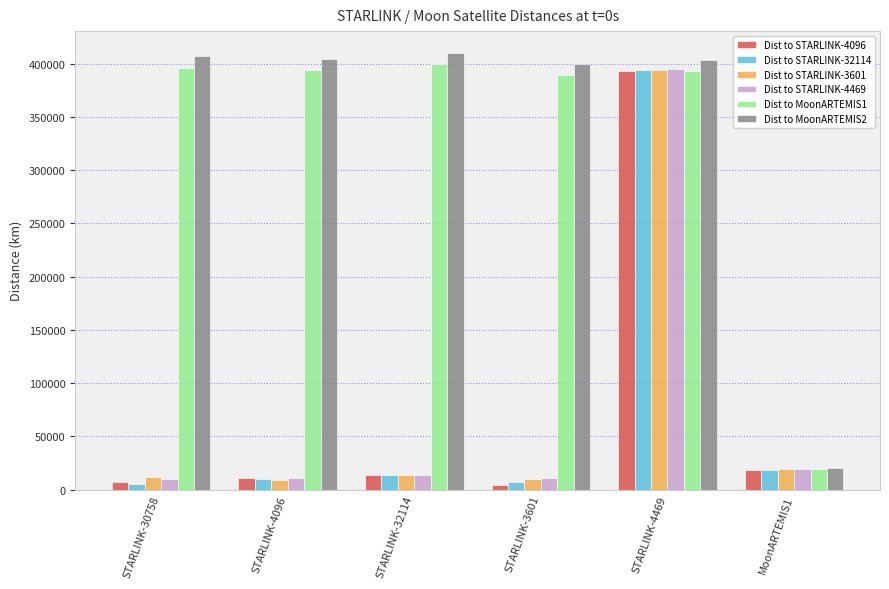

How many groups of bars are there?

6